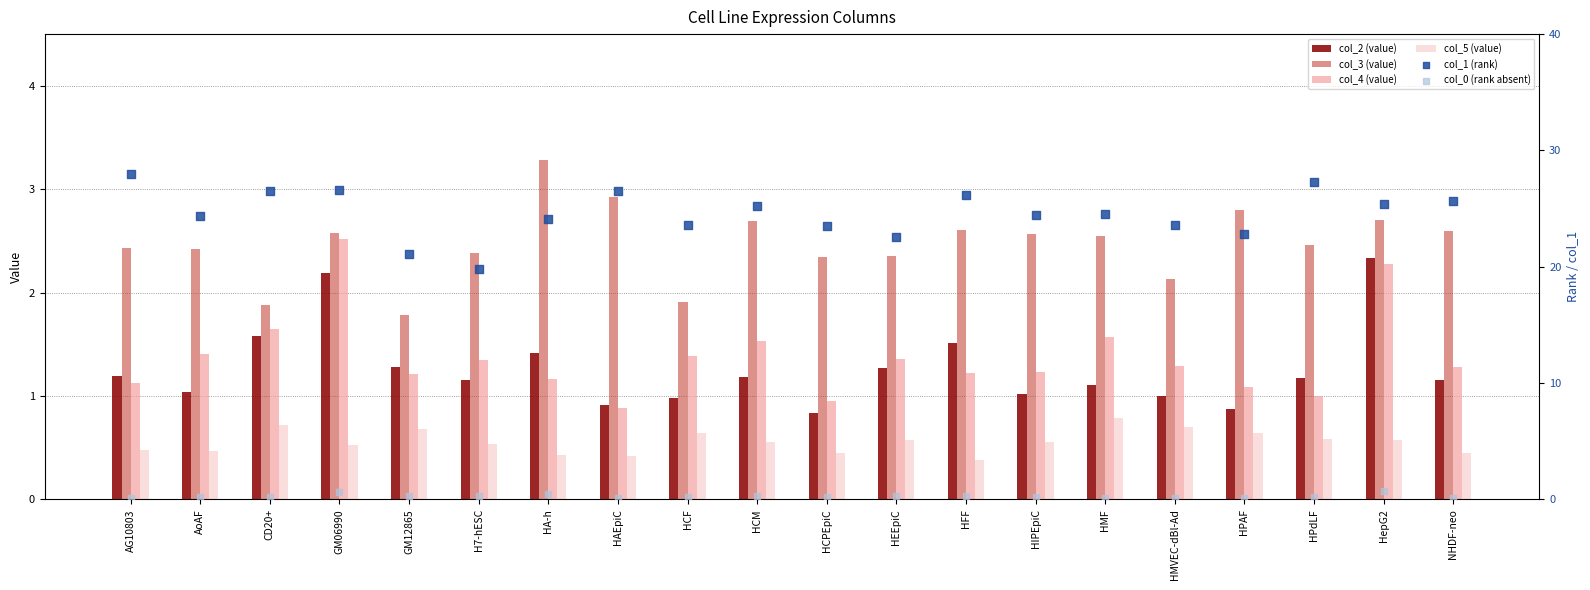

Is the value of col_4 (value) at HCM greater than the value of col_5 (value) at AG10803?

Yes